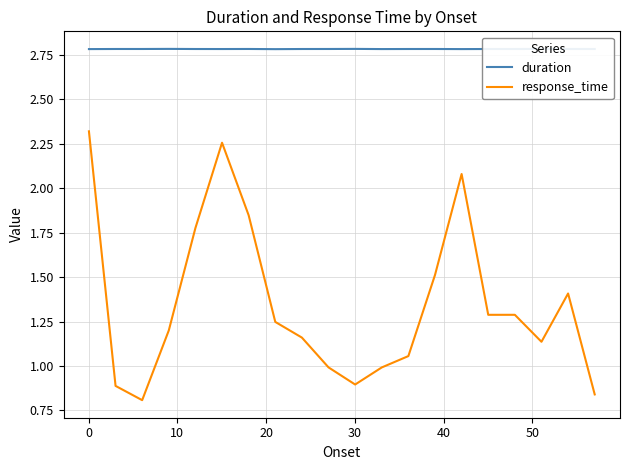

Which series has the largest total across all categories?

duration